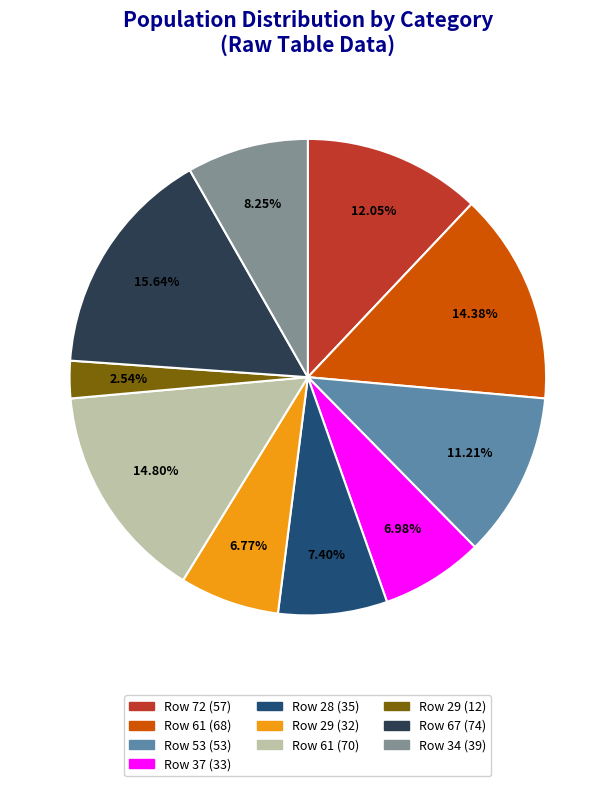

Is there a majority slice in this chart?

No